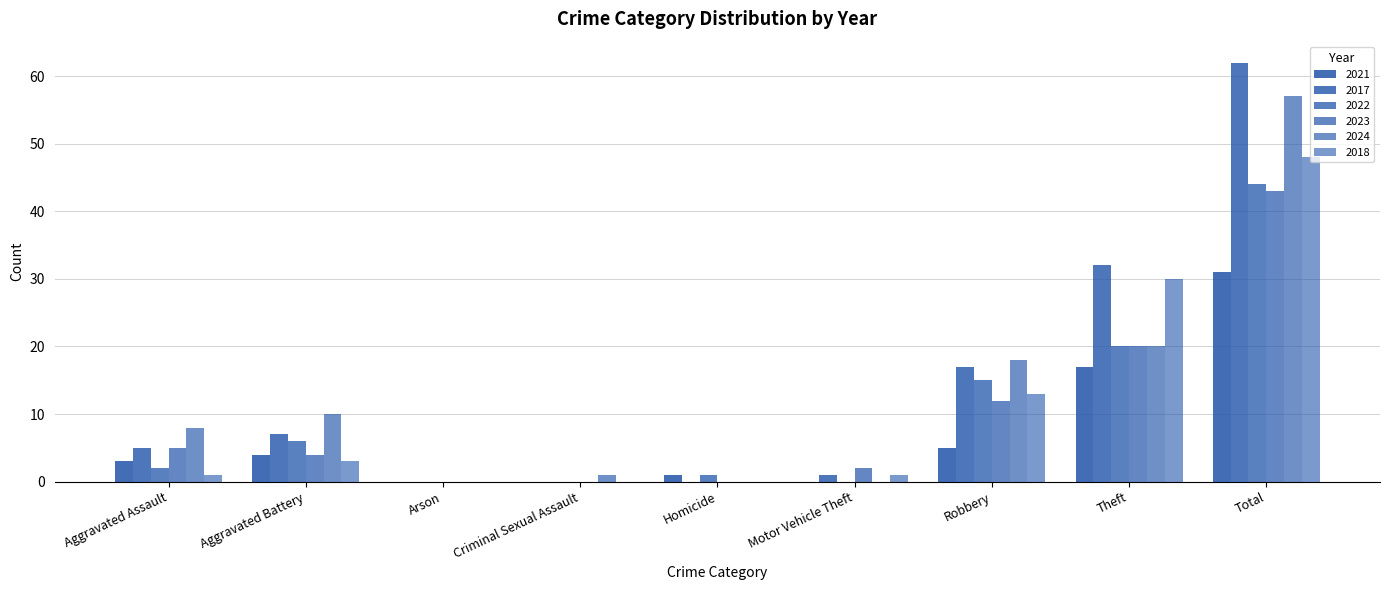

Where is 2024 nearest to the value 28?

Theft